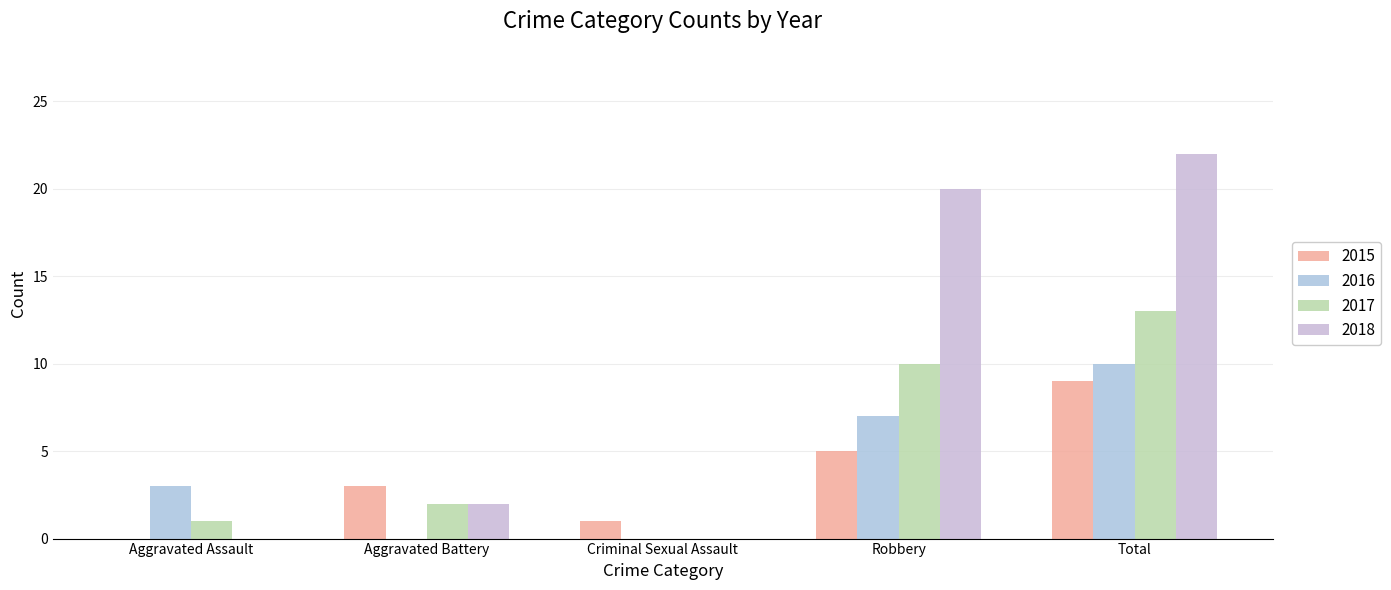

What is the label of the 1st bar from the left?

Aggravated Assault